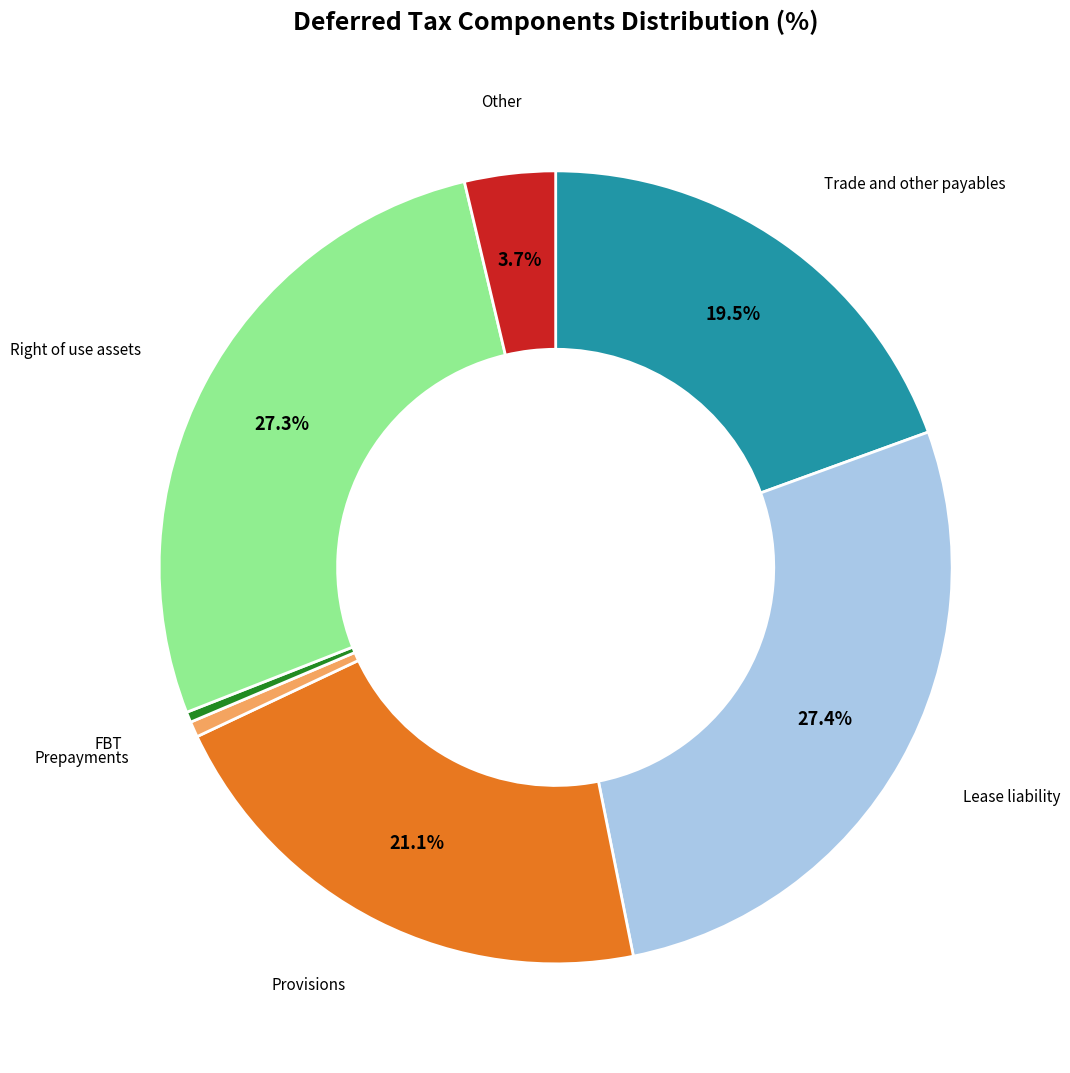

To the nearest percent, what is the difference between the largest and smallest slice percentages?

27%